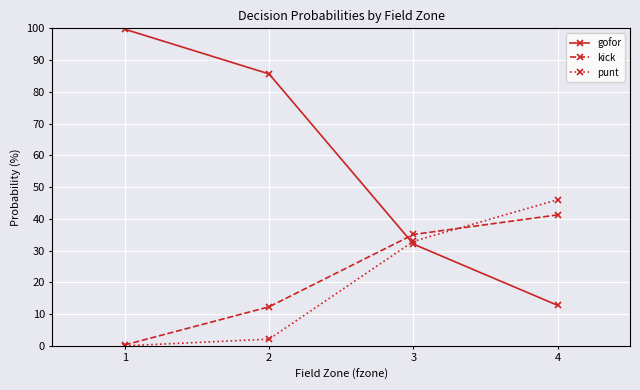

True or false: punt and kick intersect in this chart.

True